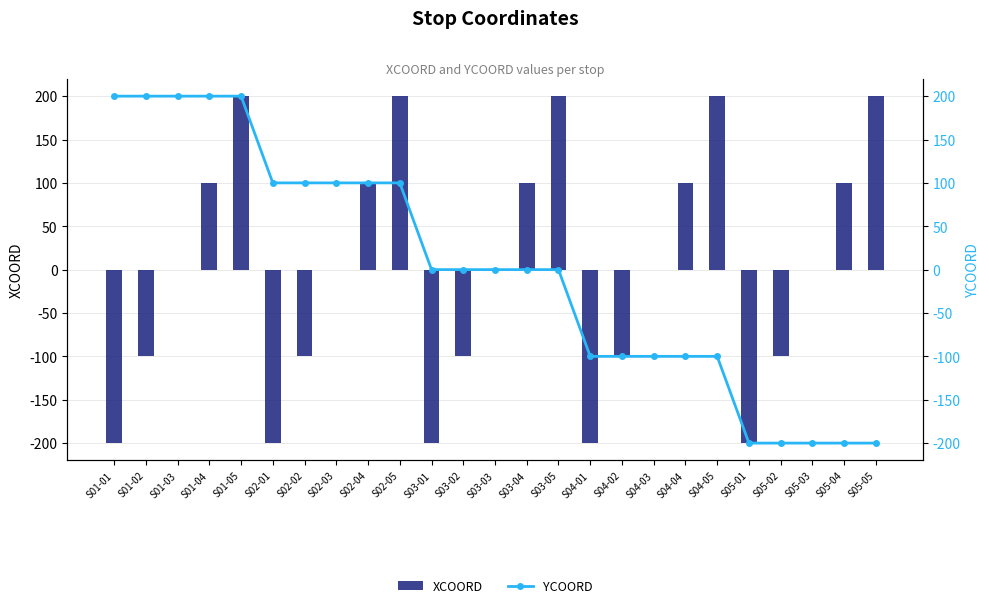

What is the total value across all series at S03-02?

-100